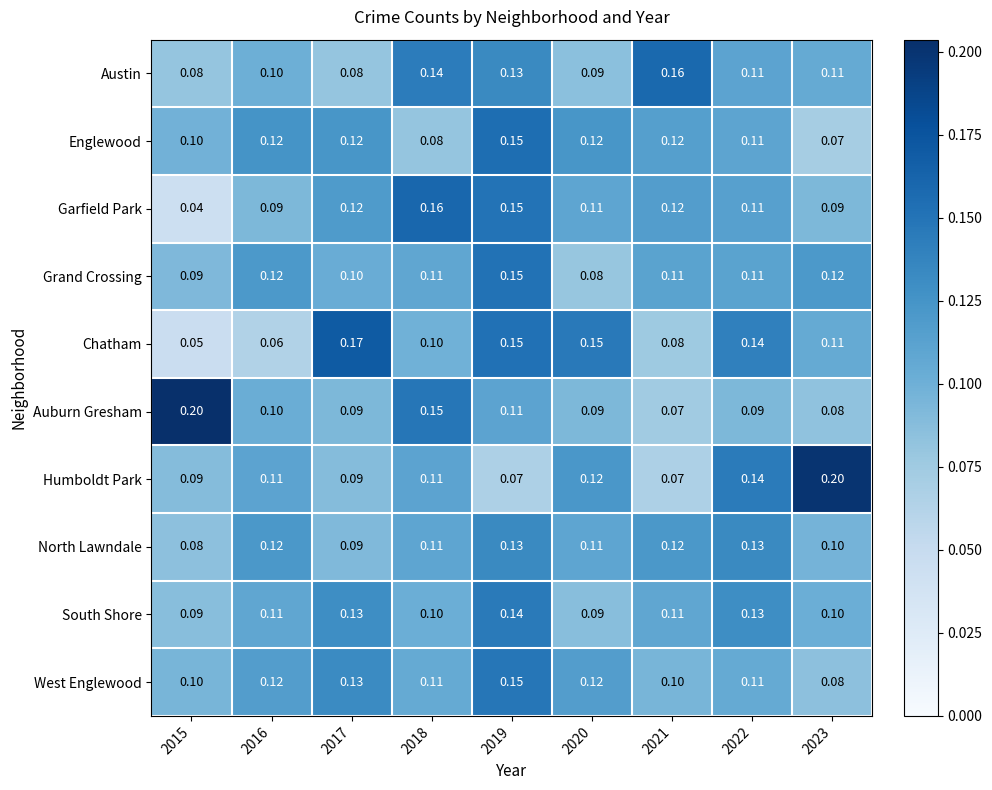

Which series has the largest total across all categories?

West Englewood